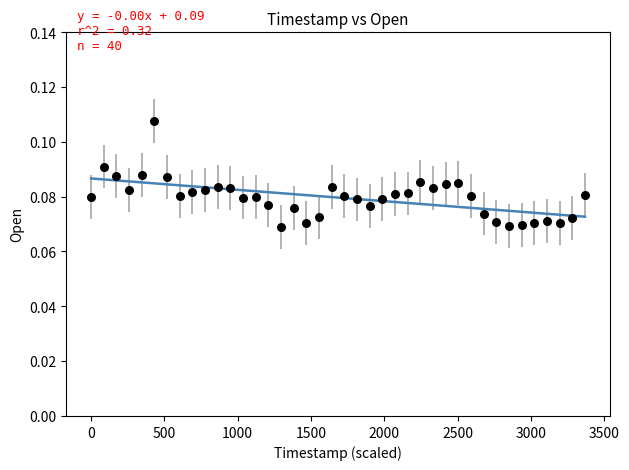

What is the range of X values (max minus min)?

3369.6